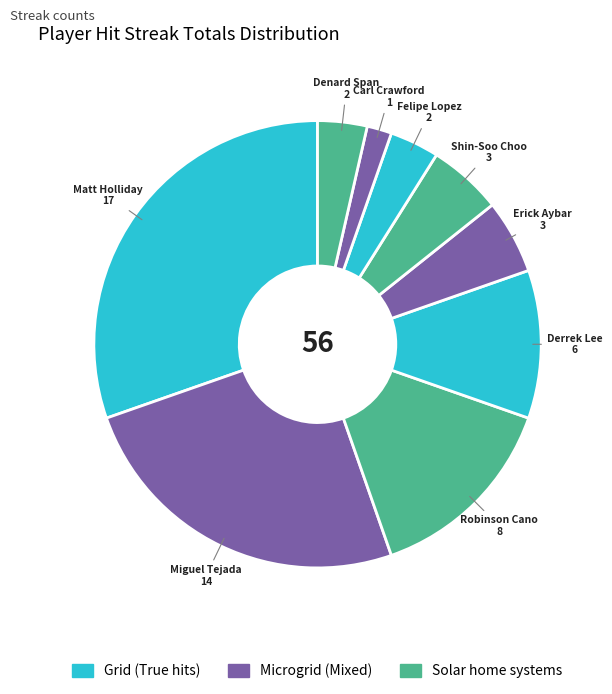

Rank the categories by value from lowest to highest.

Carl Crawford, Felipe Lopez, Denard Span, Erick Aybar, Shin-Soo Choo, Derrek Lee, Robinson Cano, Miguel Tejada, Matt Holliday